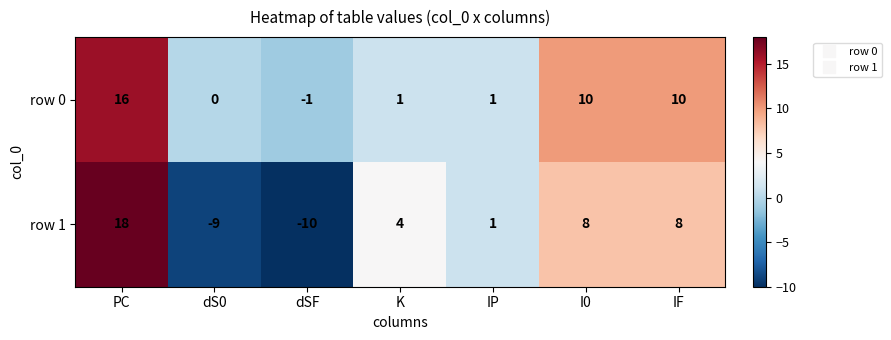

Reading left to right, extract all data points from this chart.

row 0: 16	0	-1	1	1	10	10
row 1: 18	-9	-10	4	1	8	8